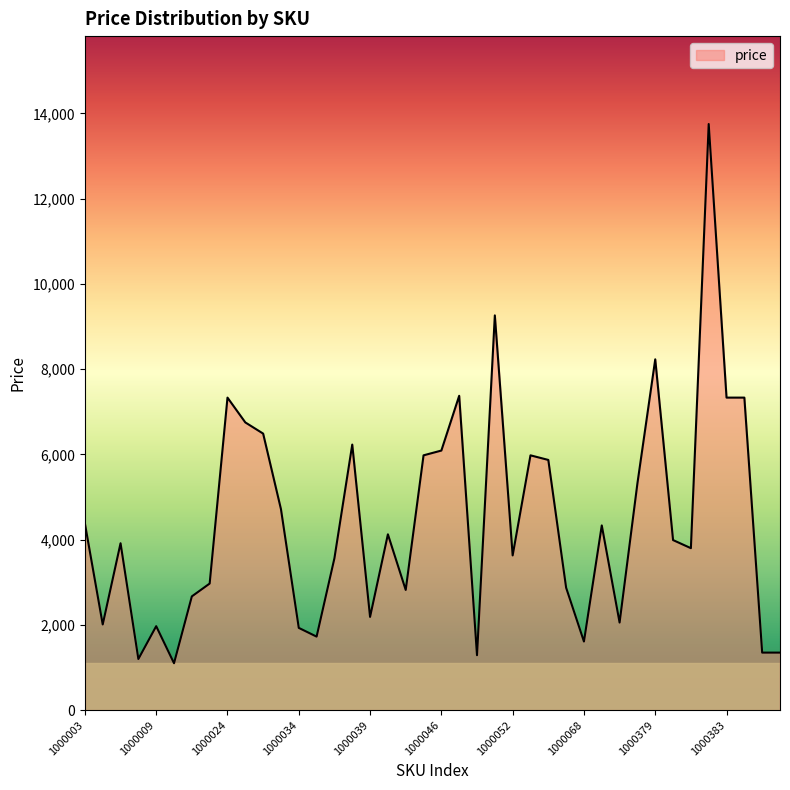

What is the greatest value displayed?

13750